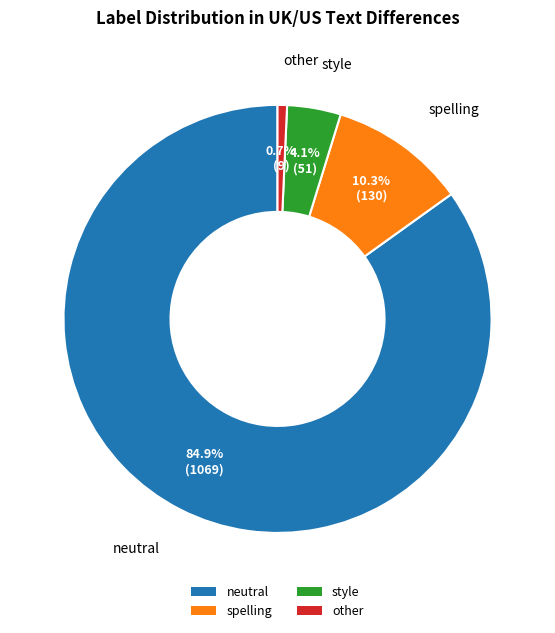

Rank the categories by value from highest to lowest.

neutral, spelling, style, other